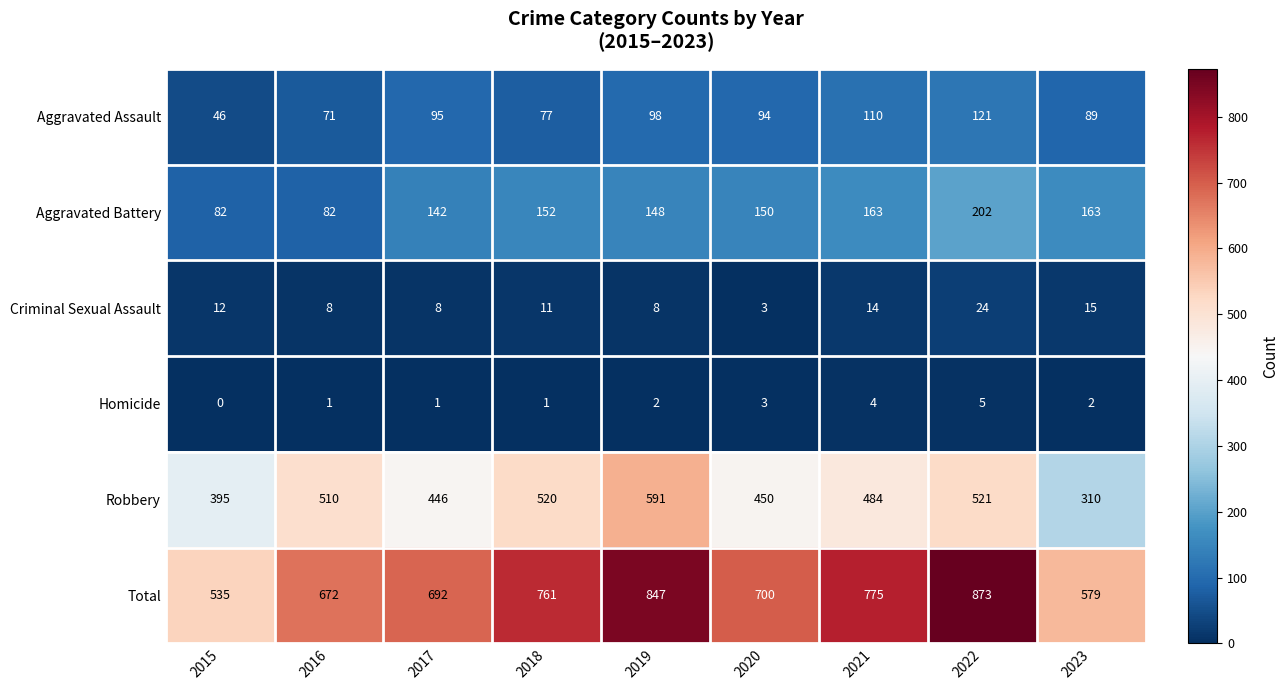

At which category is the sum across all series the highest?

2022